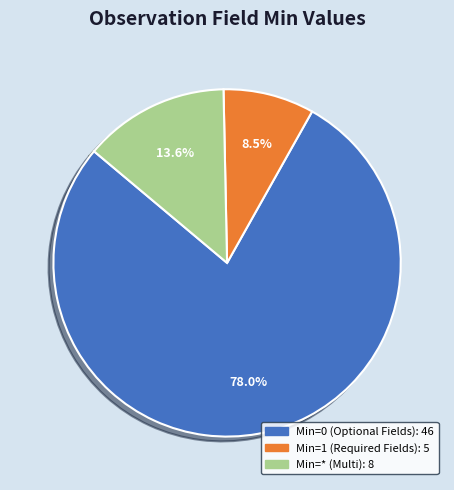

Does any single category account for the majority?

Yes